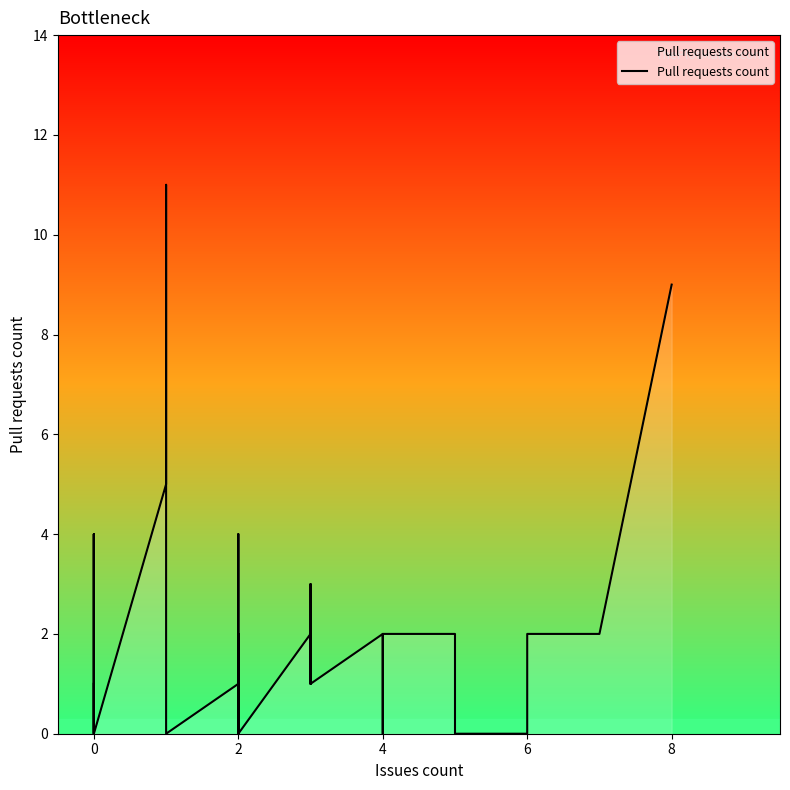

What is the difference between the second highest and minimum values?

9